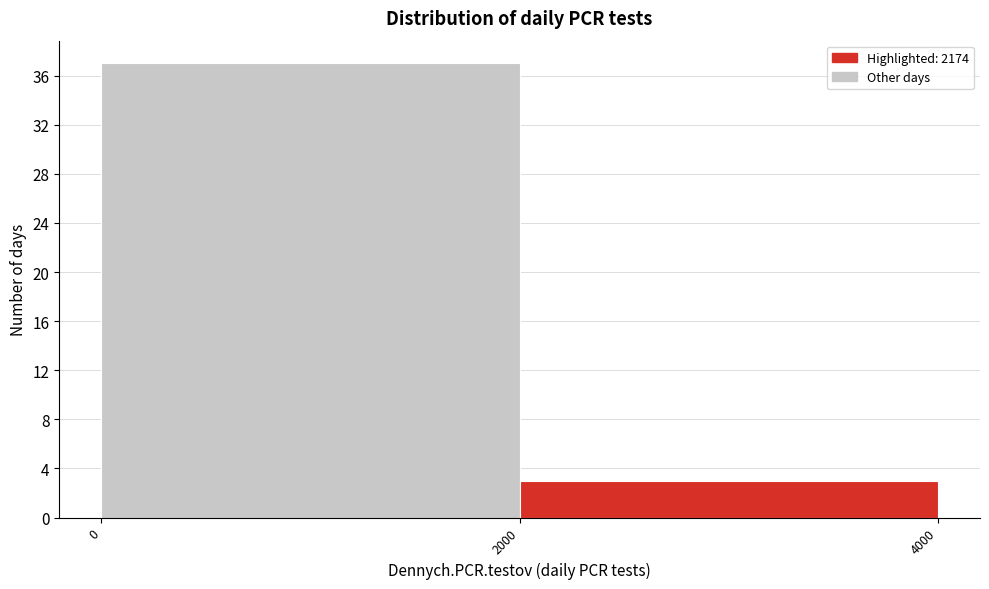

Reading left to right, list every bar in this chart as the range it spans on the x-axis followed by its height. The values are not printed on the chart, so give them approximately, as read against the axis.

0 to 2000: 37
2000 to 4000: 3